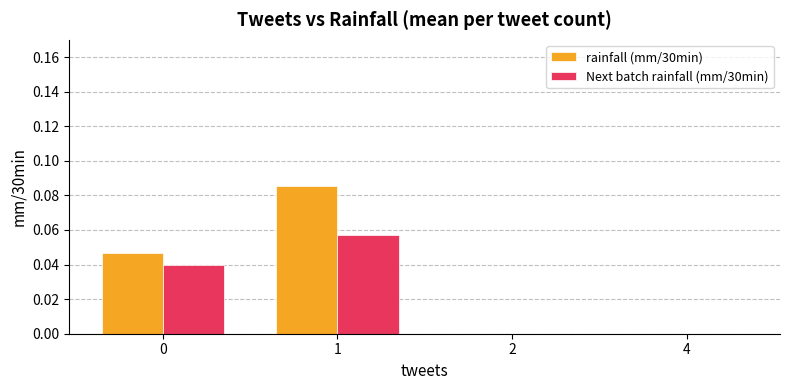

Is it true that rainfall (mm/30min) equals 0.0 at 1?

False